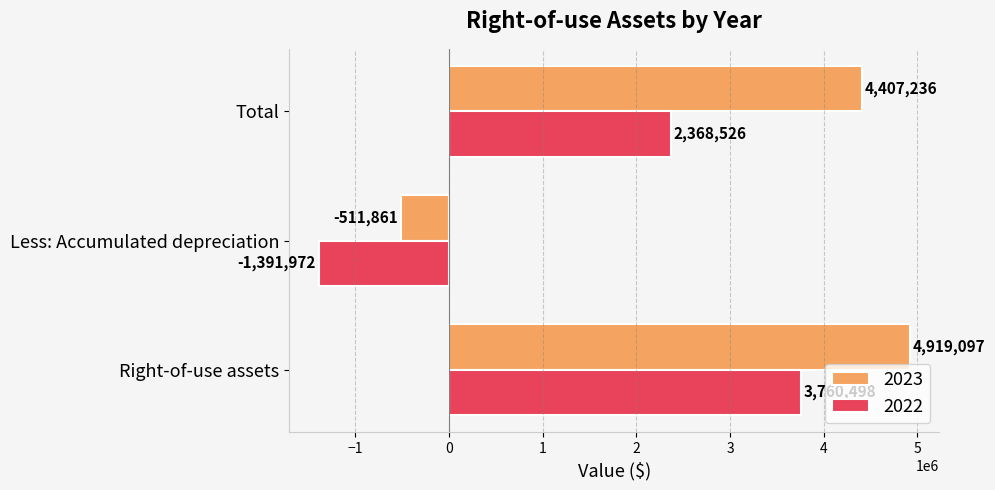

Count the 2022 values in the range -1391972 to 3760498.

3